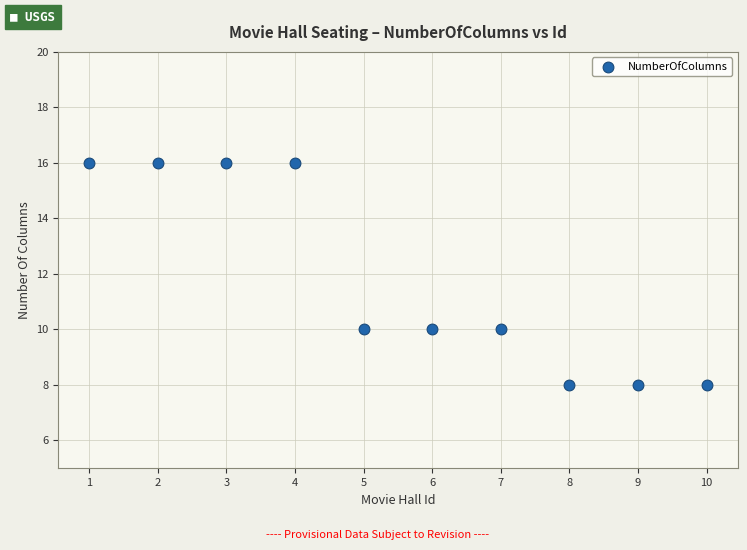

What is the range of X values (max minus min)?

9